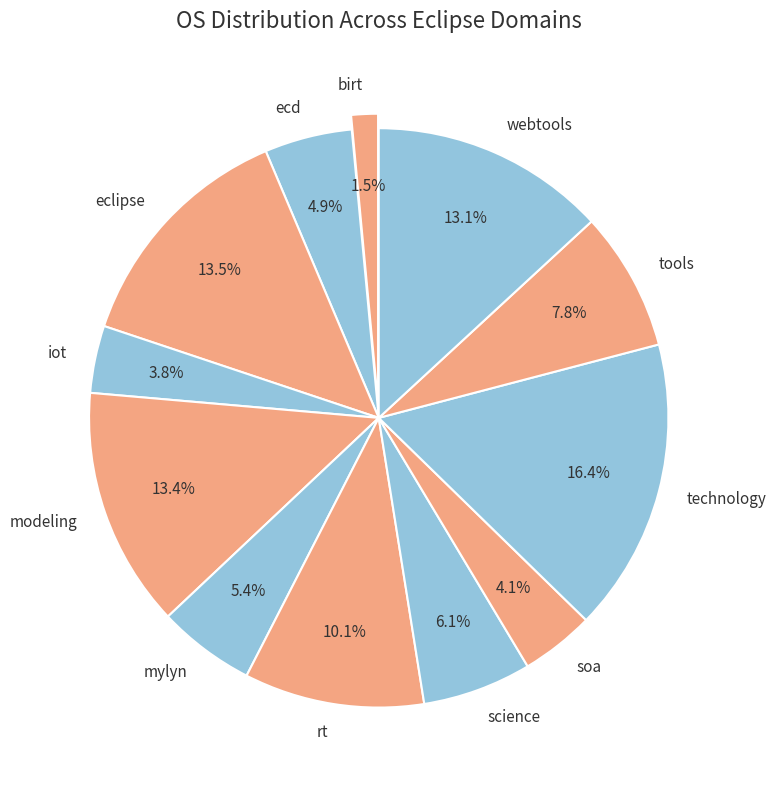

What percentage is the rt slice, to the nearest percent?

10%